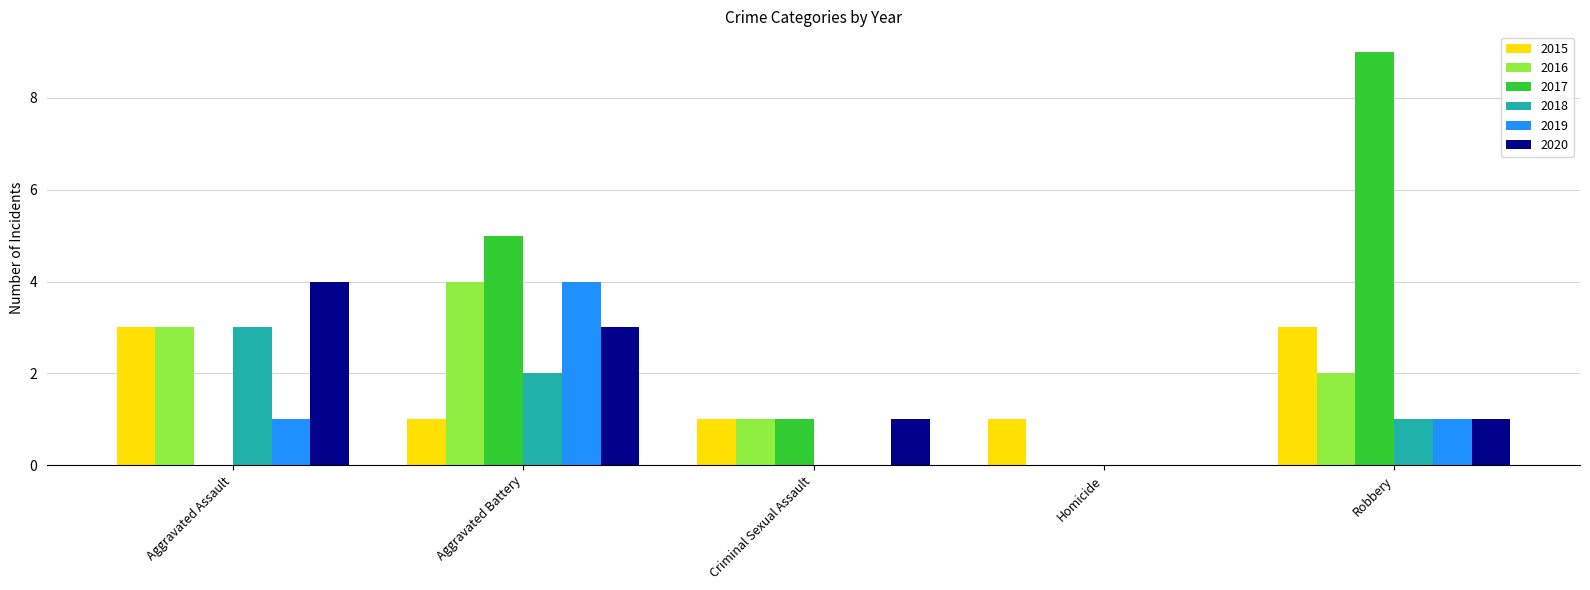

The value of 2020 at Aggravated Assault is 1. True or false?

False